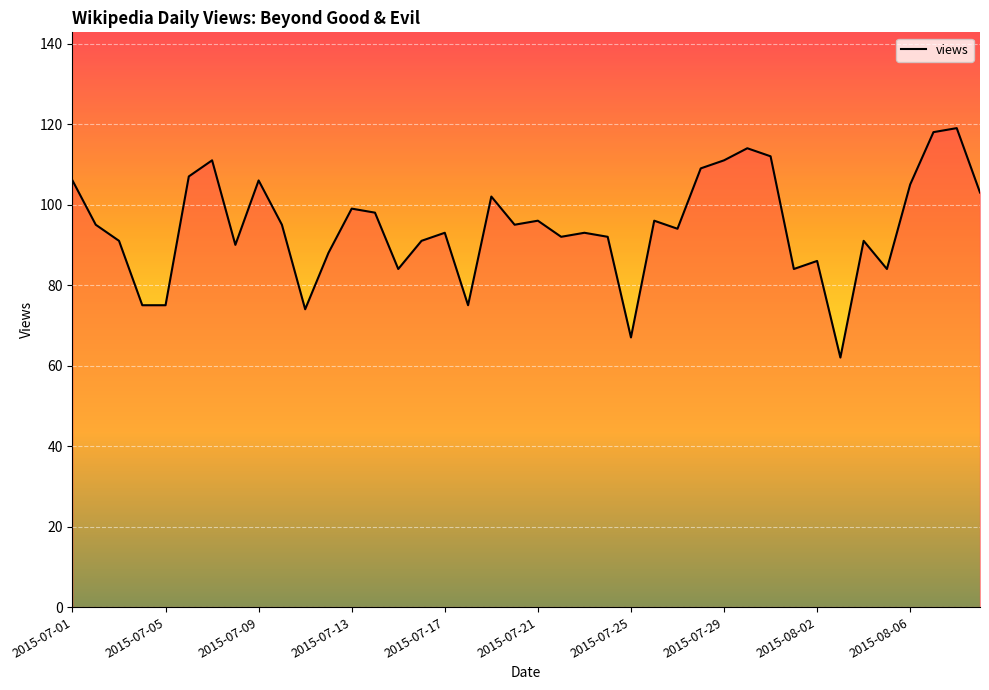

What is the difference between the maximum and minimum values?

57